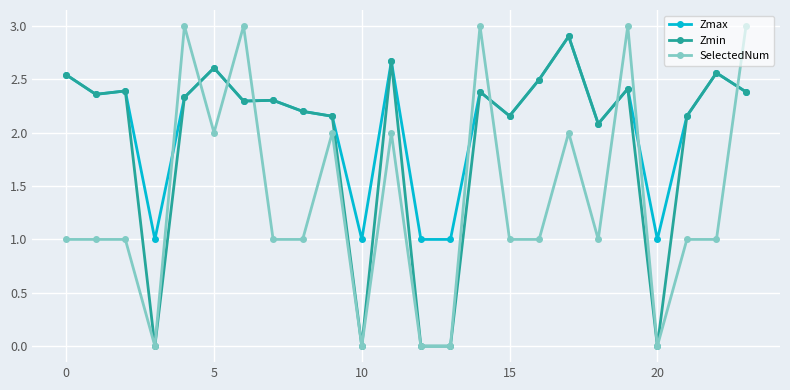

How many distinct data groups are displayed?

3